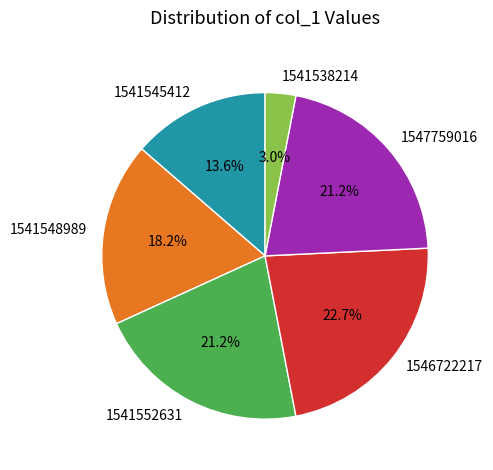

Is there a majority slice in this chart?

No